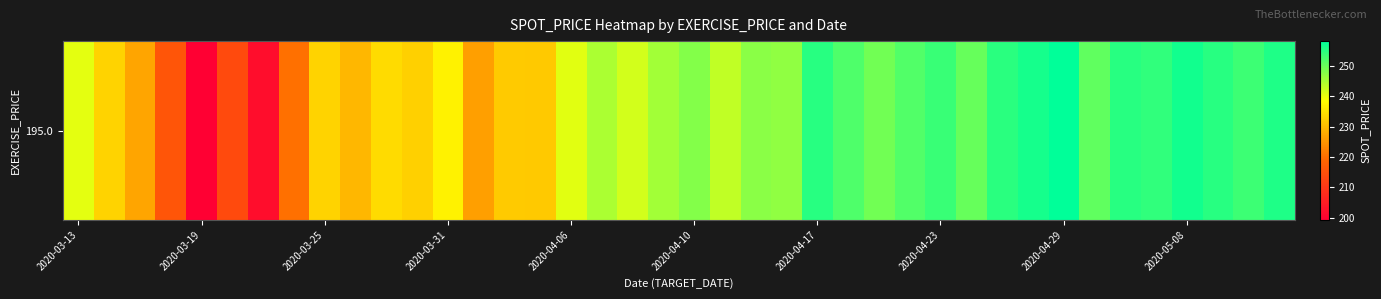

What is the difference between the maximum and minimum values?

58.9